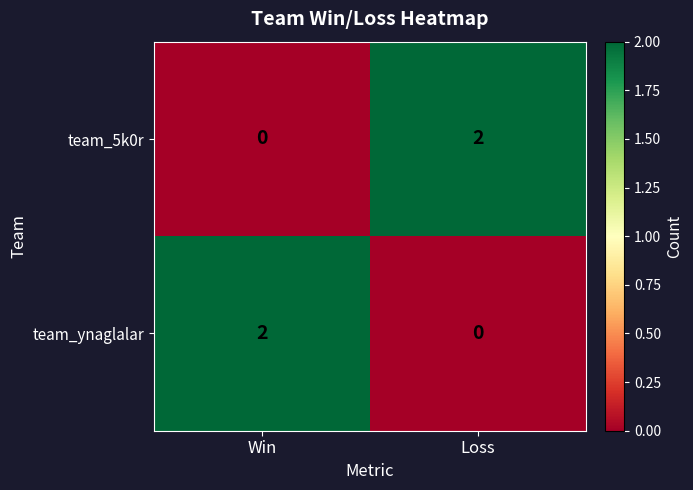

Reading right to left, transcribe all the data shown in this chart.

team_5k0r: 2	0
team_ynaglalar: 0	2